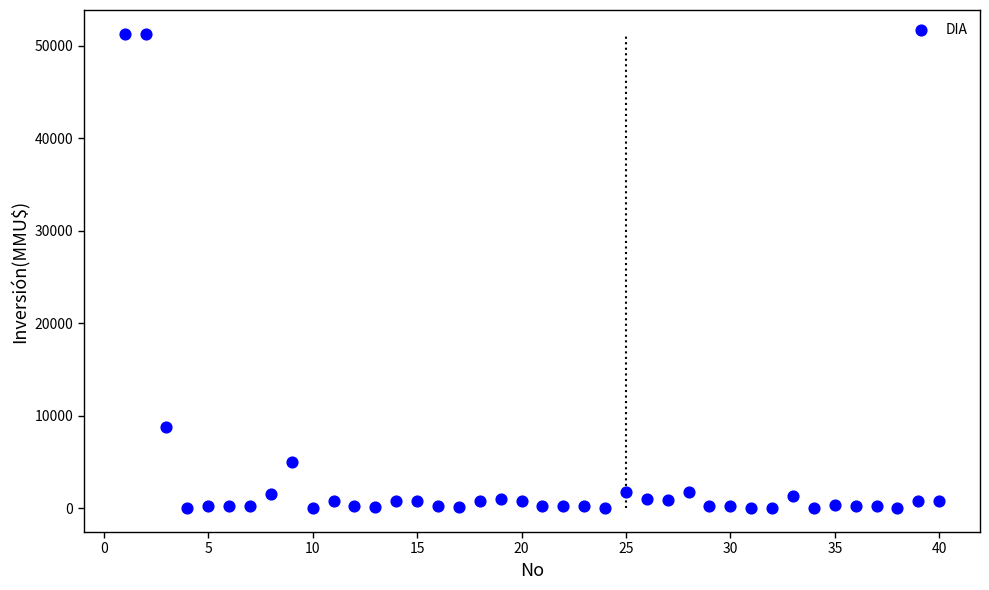

What Y value in the scatter plot is closest to 25647?

8746